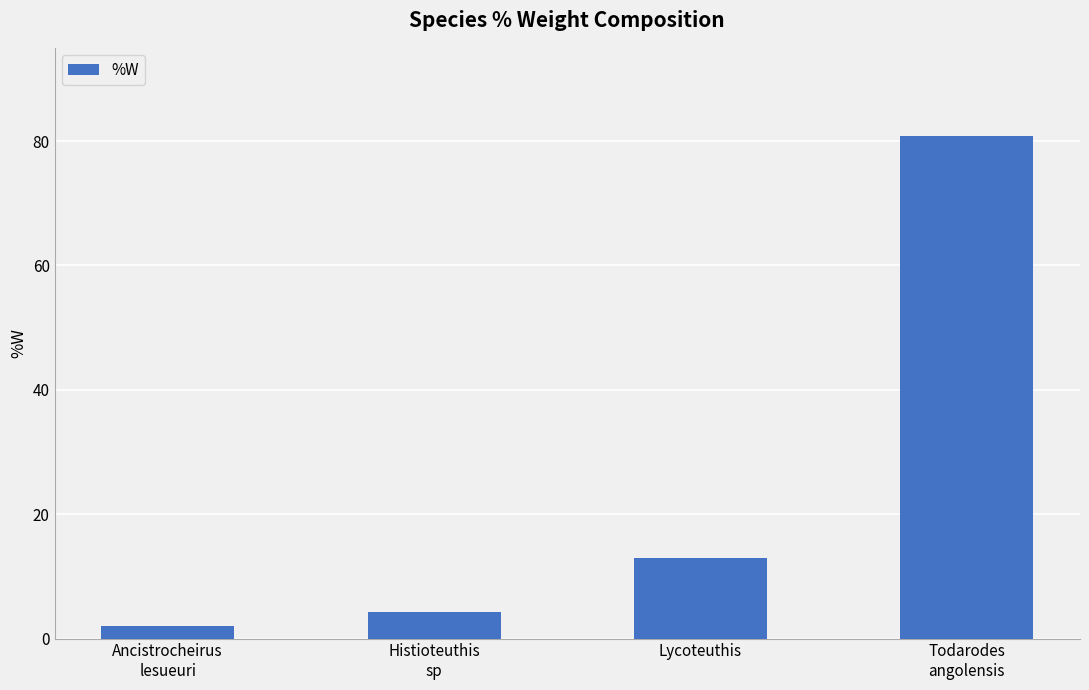

Rank the categories by value from lowest to highest.

Ancistrocheirus
lesueuri, Histioteuthis
sp, Lycoteuthis, Todarodes
angolensis